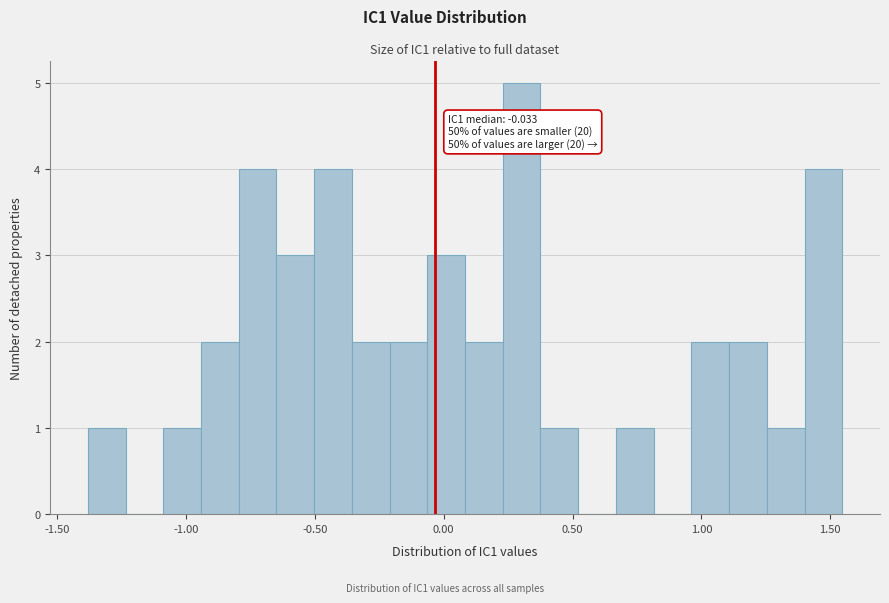

Read against the x-axis, roughly where is the centre of the tallest bar?

0.30